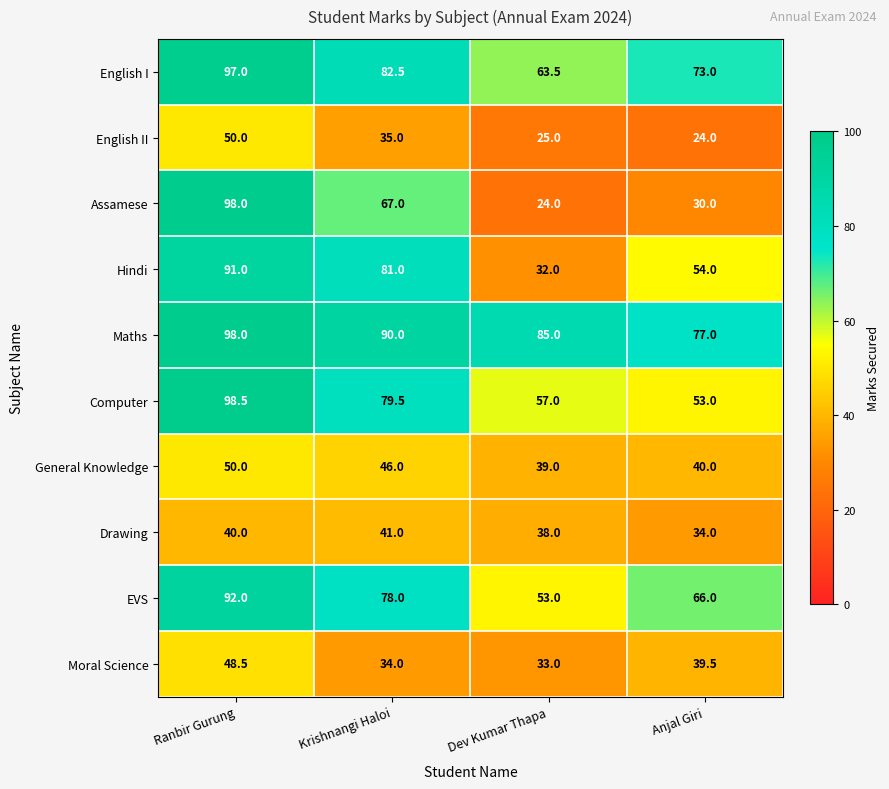

What is the greatest value displayed?

98.5